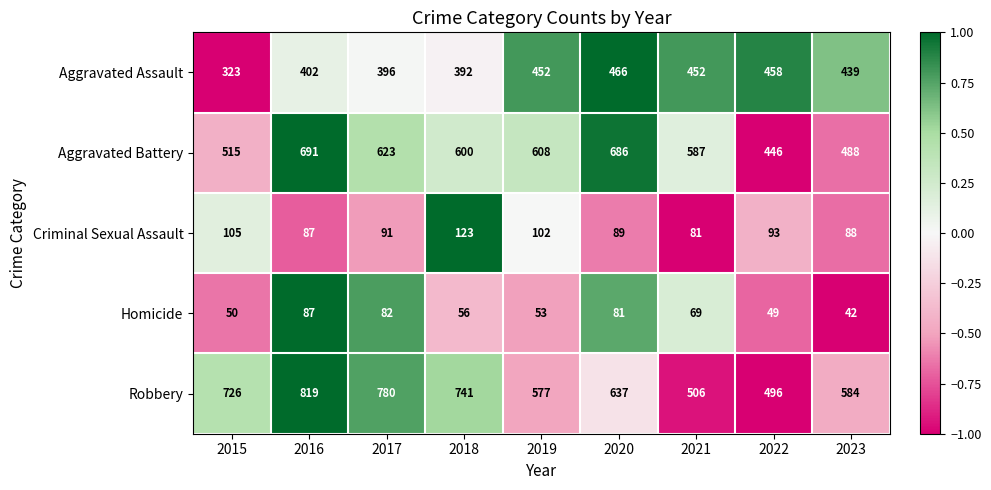

The value of Aggravated Battery at 2021 is 587. True or false?

True